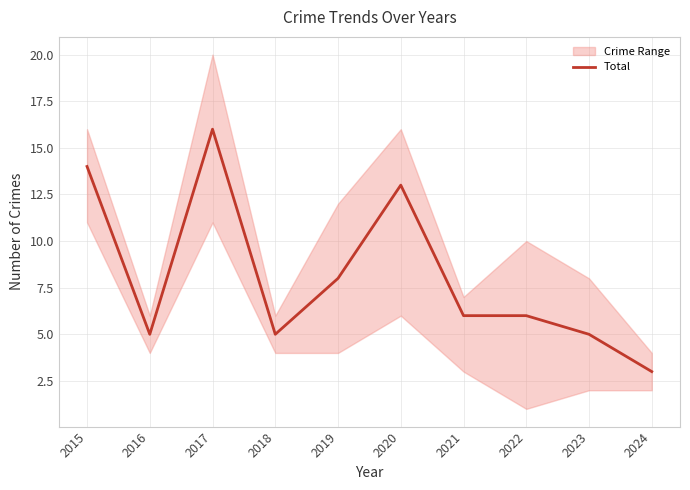

What is the change in value from 2018 to 2021?

+1